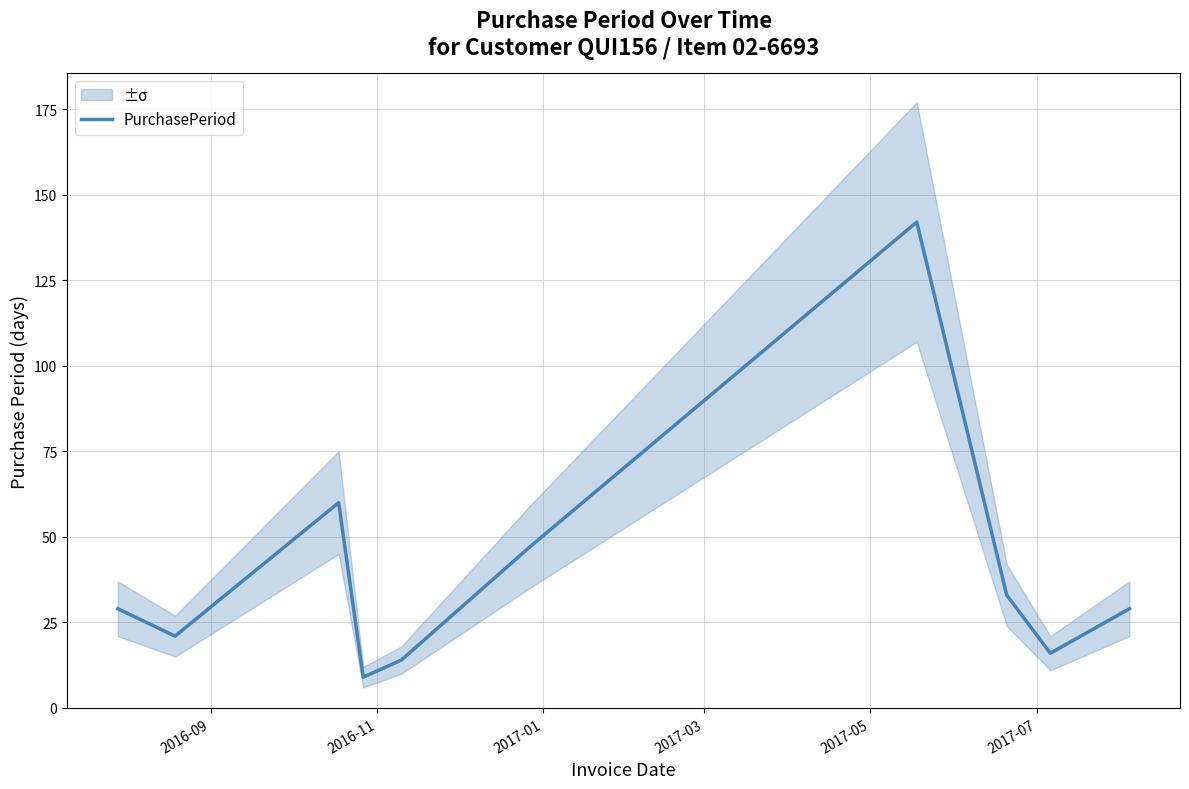

What is the minimum value for PurchasePeriod?

9